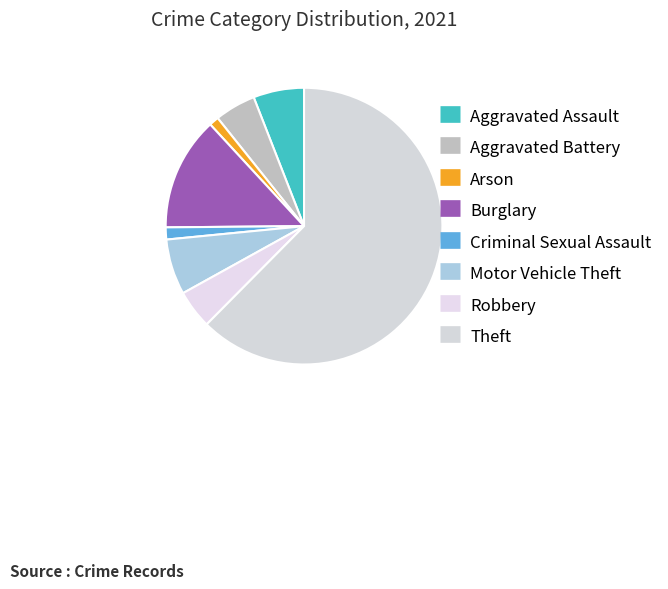

The Aggravated Assault slice represents 6% of the pie. True or false?

True